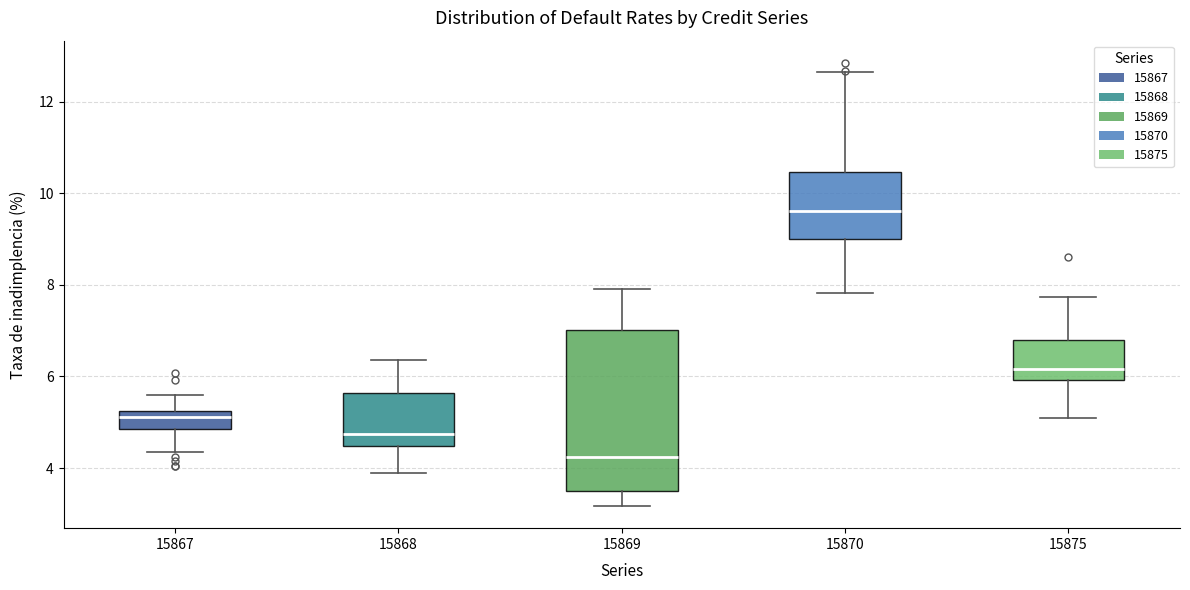

Reading left to right, read every box against the y-axis: the position of its median line, the range the box covers, and the ends of its whiskers. The values are not printed on the chart, so give them approximately, as read against the axis.

15867: median 5.2 (just below the box's upper edge), box 4.8 to 5.2, whiskers 4.4 to 5.6
15868: median 4.8, box 4.4 to 5.6, whiskers 3.8 to 6.4
15869: median 4.2, box 3.6 to 7.0, whiskers 3.2 to 8.0
15870: median 9.6, box 9.0 to 10.4, whiskers 7.8 to 12.6
15875: median 6.2, box 6.0 to 6.8, whiskers 5.0 to 7.8